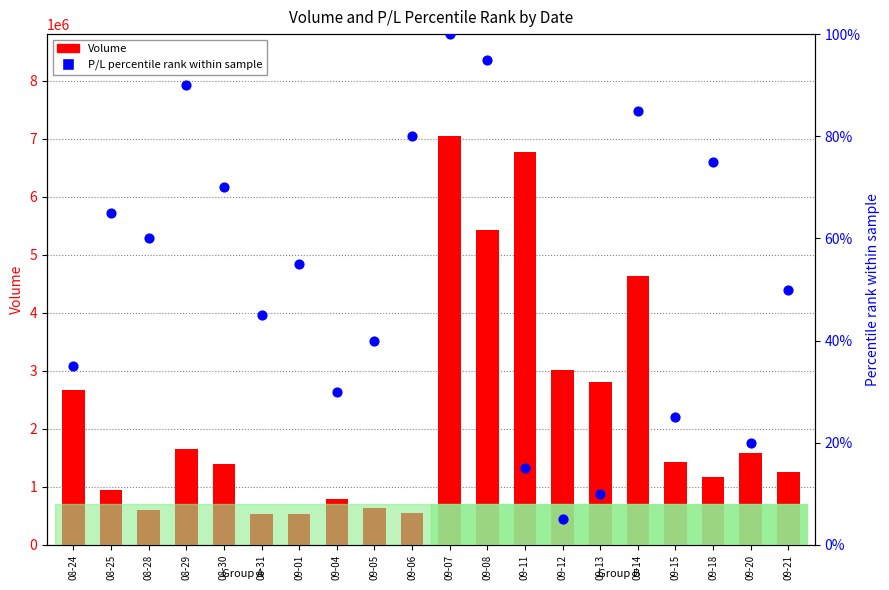

What is the total value across all series at 09-01?

540275